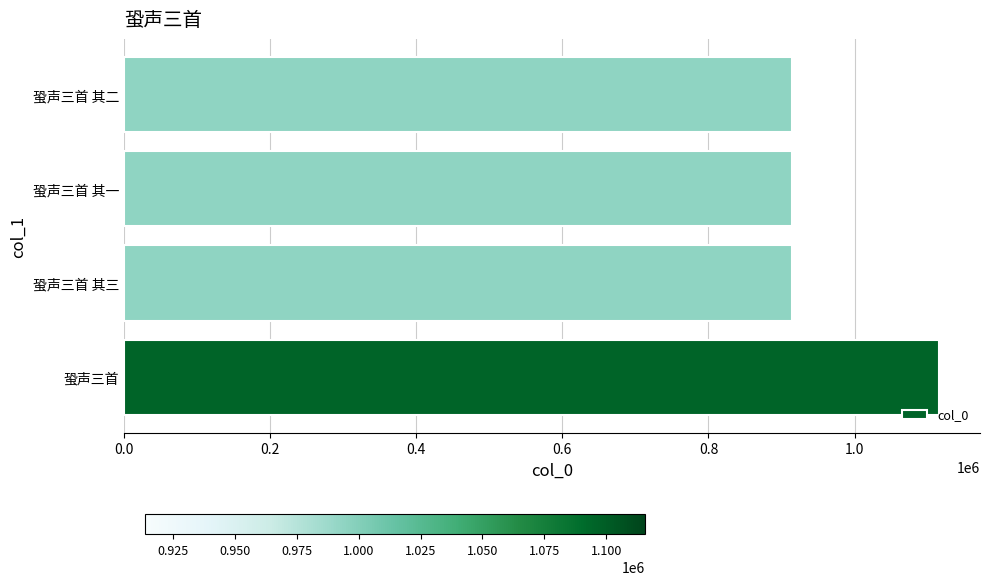

Read the value at 蛩声三首 其二.

913664